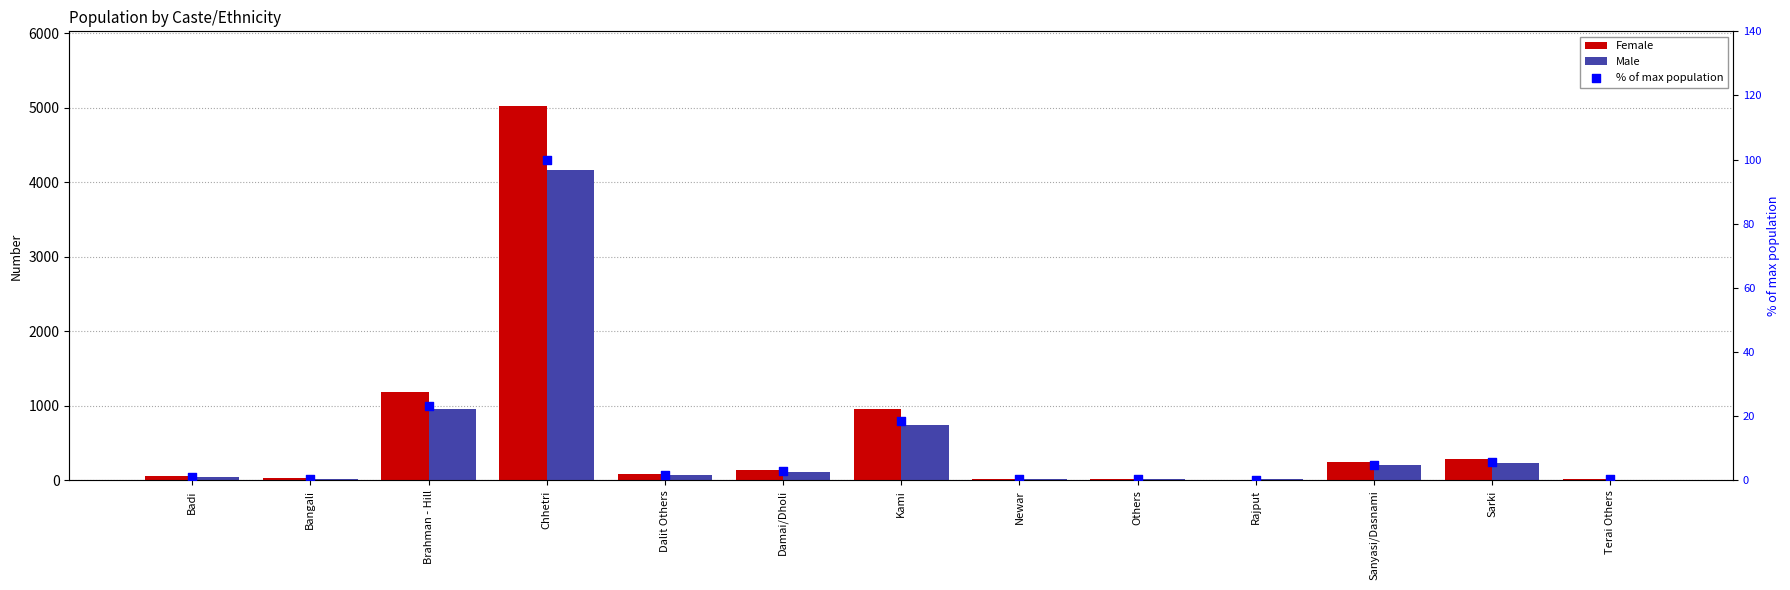

Which series contains the highest Y value?

Female